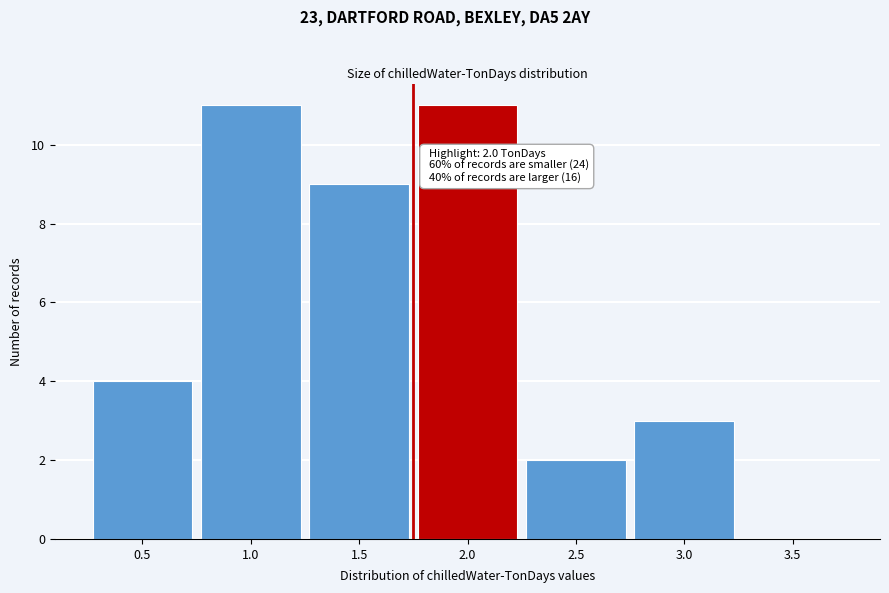

Reading right to left, transcribe all the data shown in this chart.

3.5=0	3.0=3	2.5=2	2.0=11	1.5=9	1.0=11	0.5=4